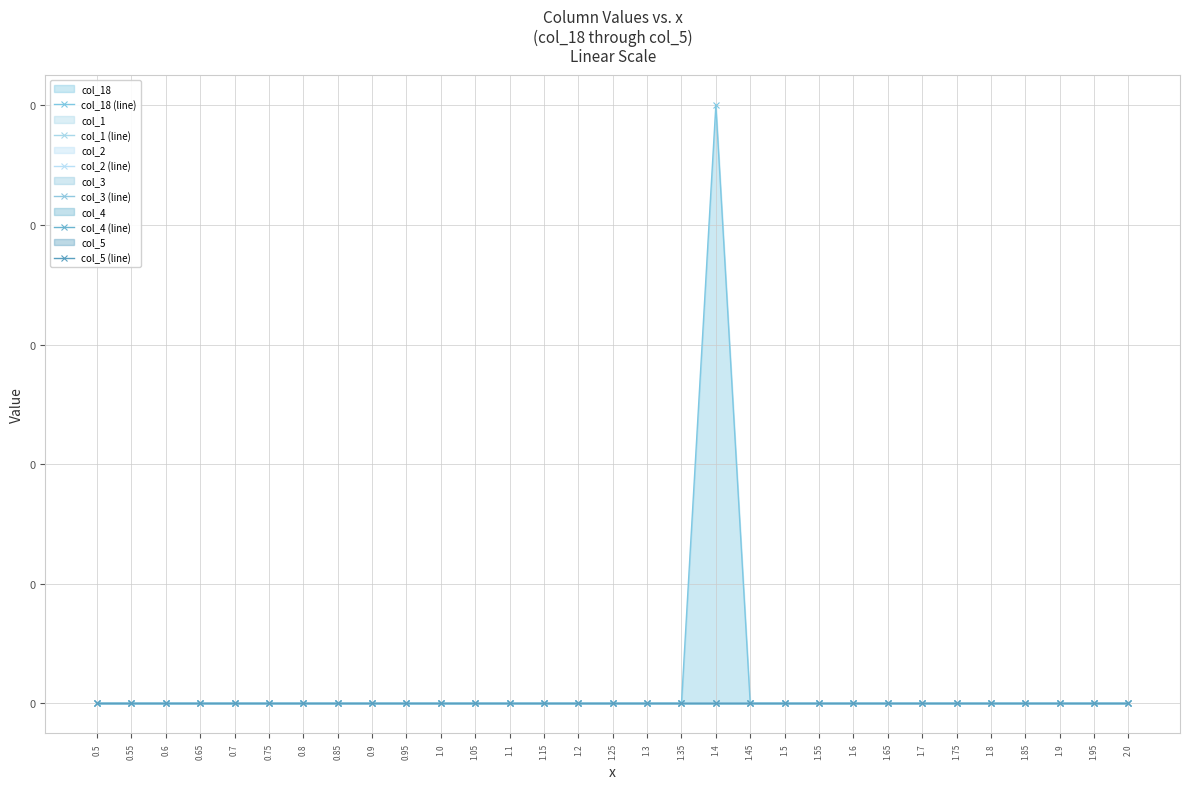

How many lines are shown in the chart?

6